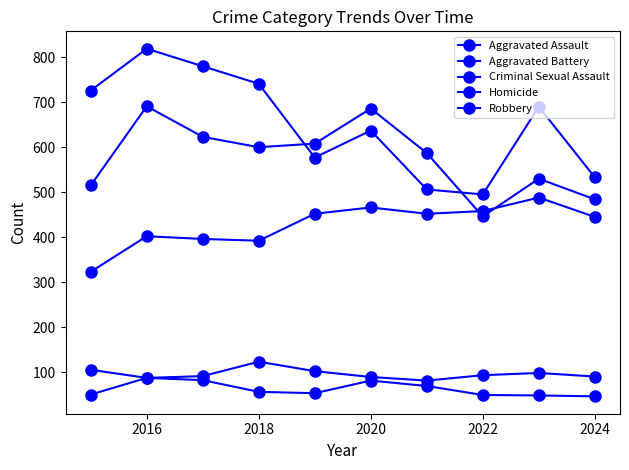

True or false: Homicide and Robbery cross at least once.

False